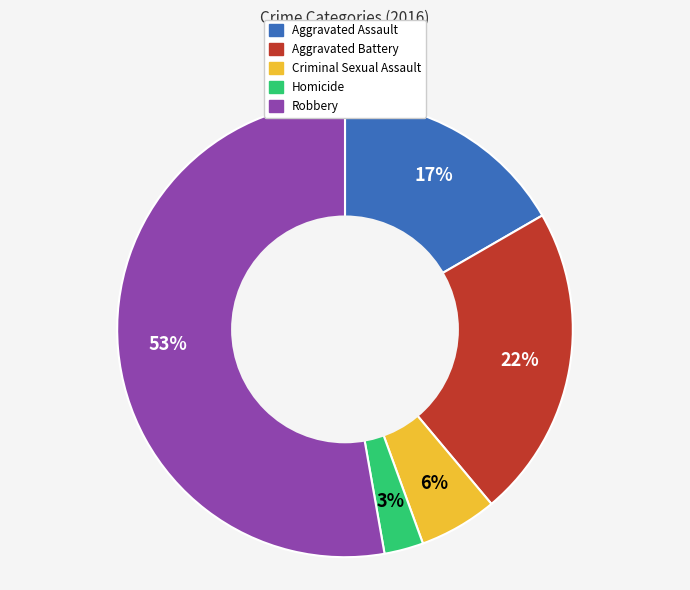

Combined, do Aggravated Assault and Robbery account for over 50%?

Yes